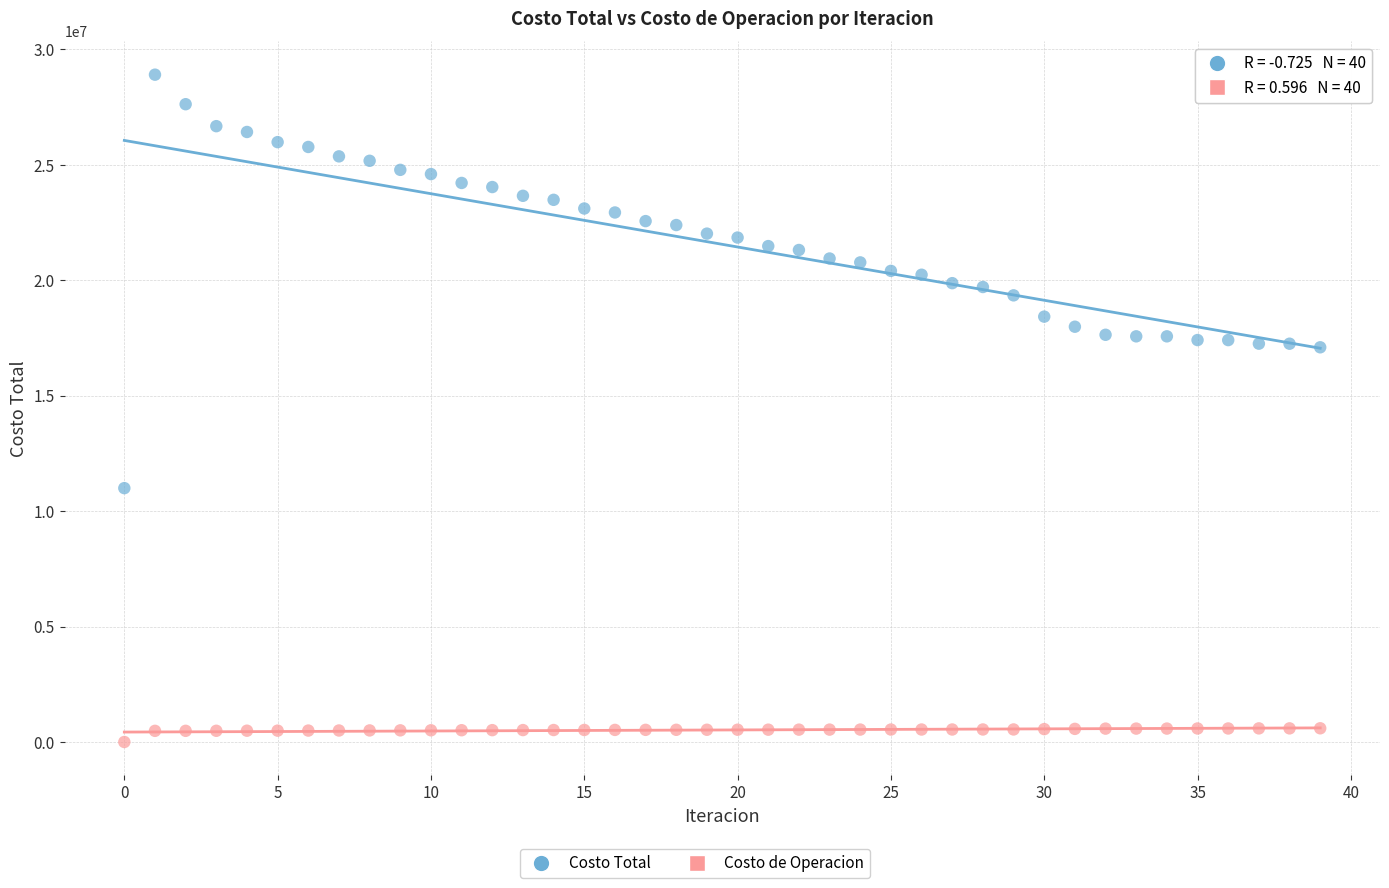

Which series has the largest Y range (max minus min)?

Costo Total